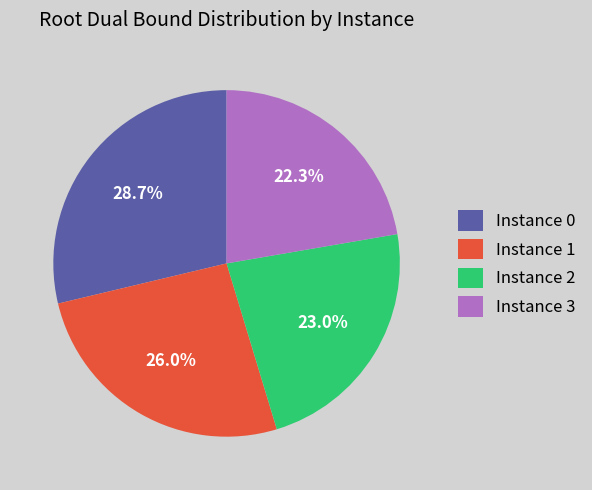

To the nearest percent, what is the difference between the largest and smallest slice percentages?

6%